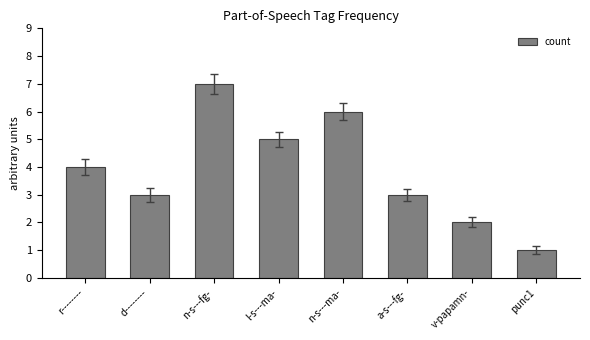

What is the label of the 2nd bar from the right?

v-papamn-